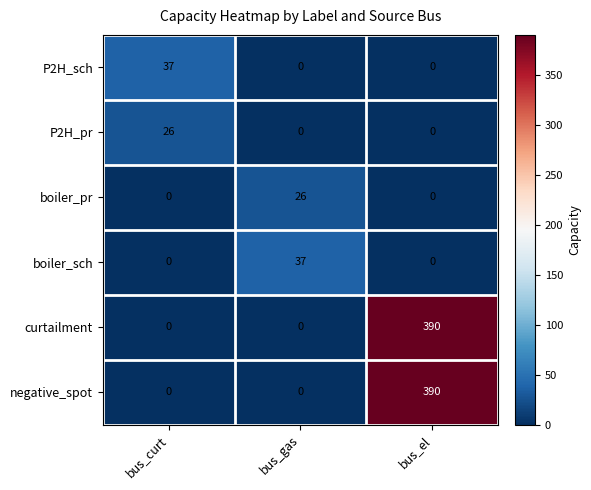

True or false: P2H_pr has a value of 0 at bus_el.

True